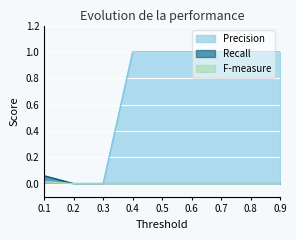

Reading left to right, list all the values displayed in this chart.

Precision: 0.0	0.0	0.0	1.0	1.0	1.0	1.0	1.0	1.0
Recall: 0.0	0.0	0.0	0.0	0.0	0.0	0.0	0.0	0.0
F-measure: 0.1	0.0	0.0	0.0	0.0	0.0	0.0	0.0	0.0